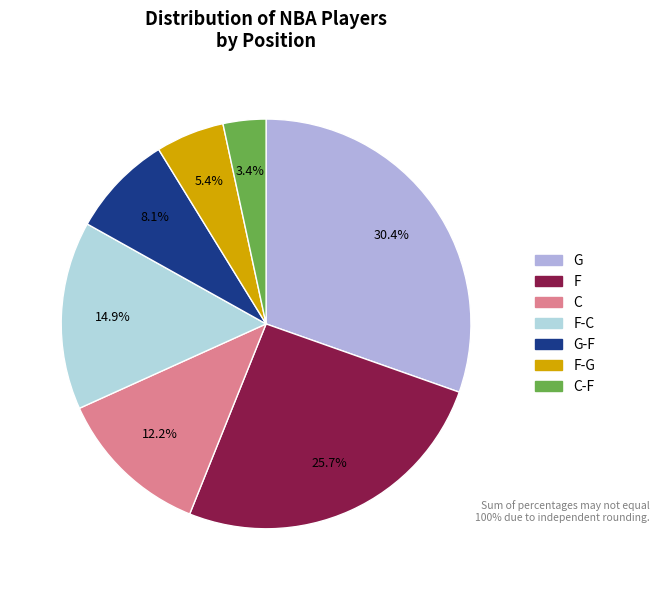

To the nearest percent, what is the difference between the G-F and F-C slice percentages?

7%